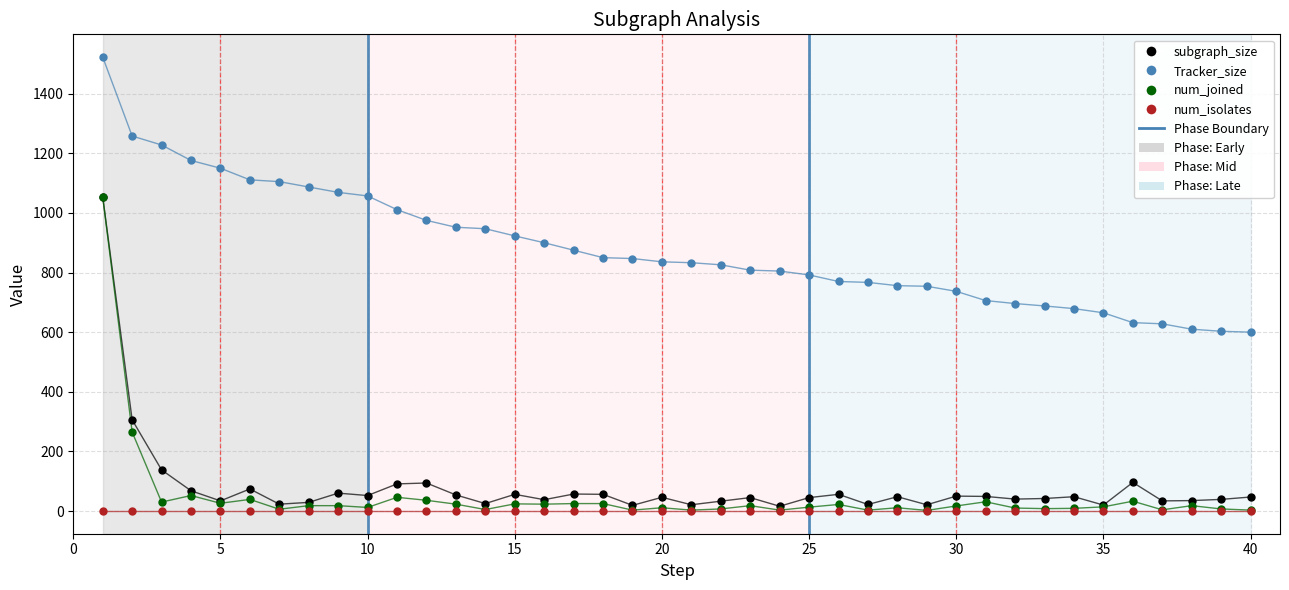

Which series has the largest Y range (max minus min)?

num_joined